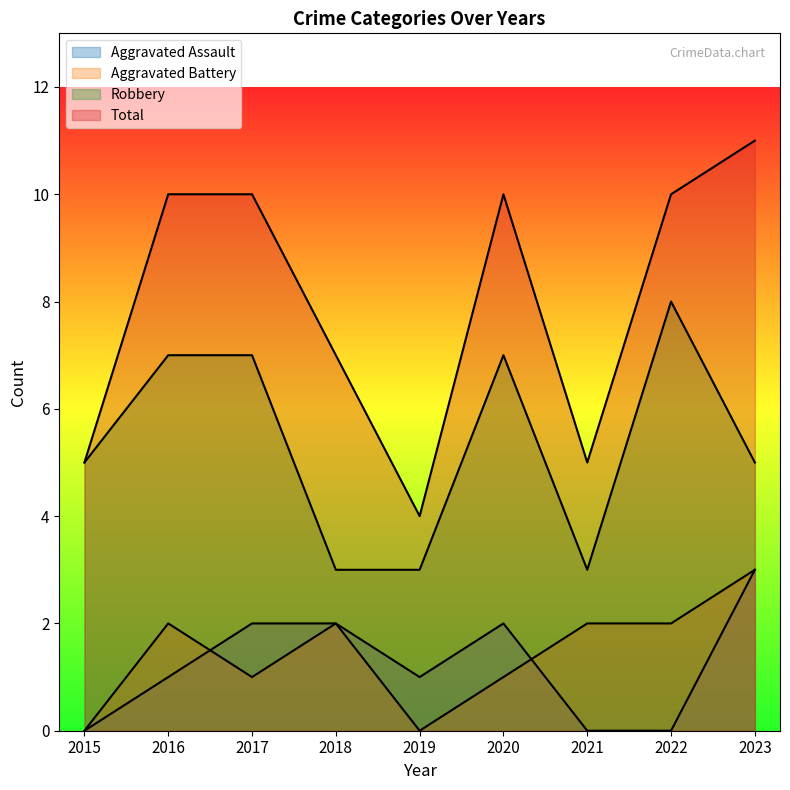

After their last crossing, which series has the higher values: Aggravated Battery or Aggravated Assault?

Aggravated Battery